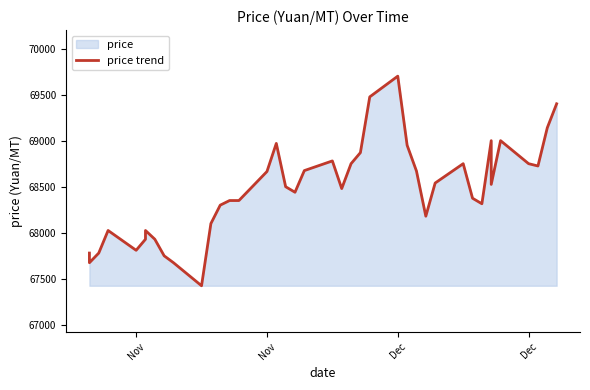

Reading left to right, extract all data points from this chart.

67780	67675	67780	68025	67810	67930	68025	67930	67750	67675	67425	68100	68300	68350	68350	68665	68970	68500	68440	68675	68780	68480	68750	68870	69475	69700	68950	68670	68180	68540	68750	68375	68315	69000	68525	69000	68750	68725	69140	69400